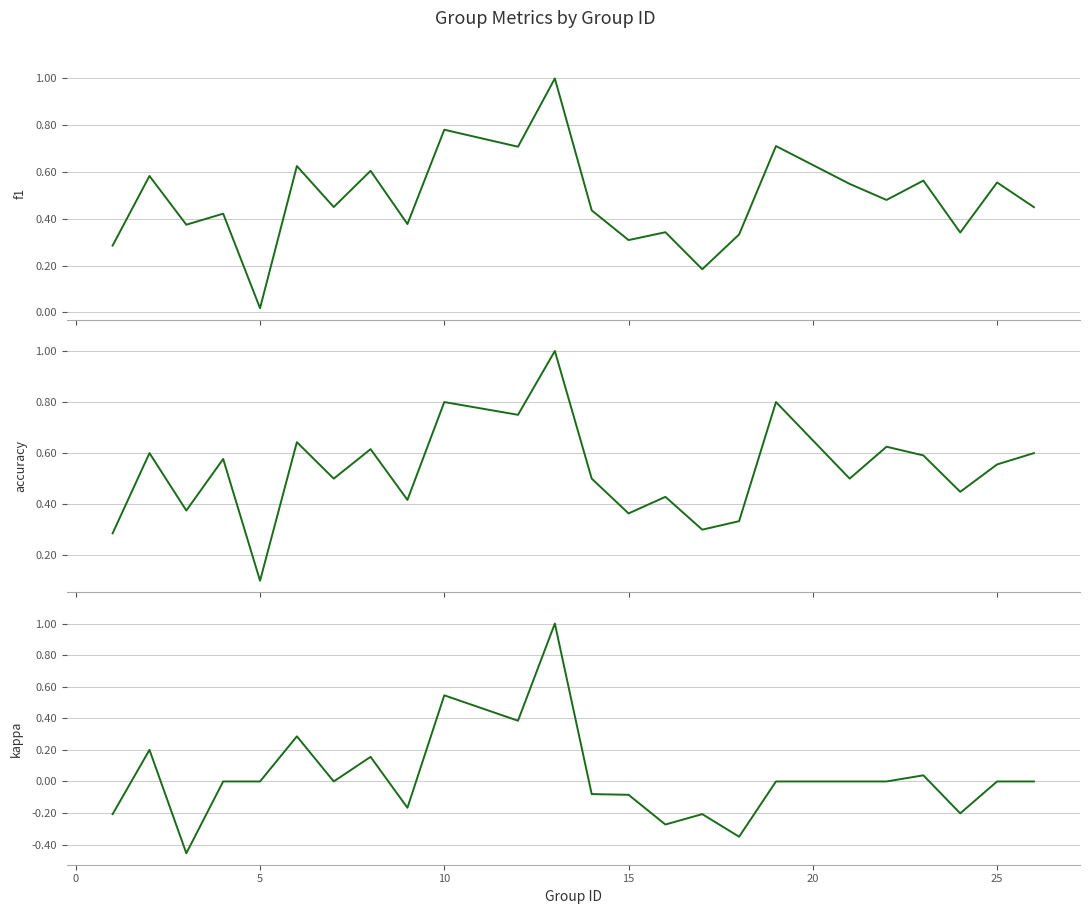

What is the greatest value displayed?

1.0